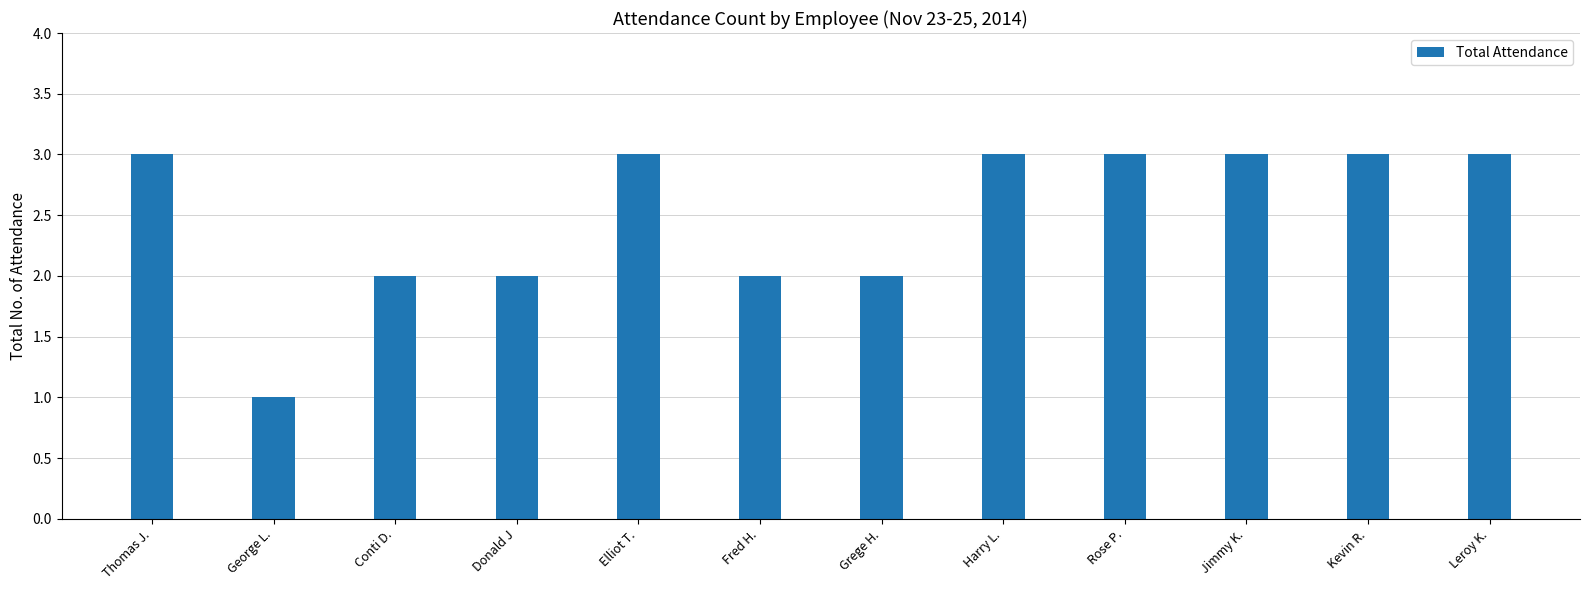

How many series are shown in this chart?

1